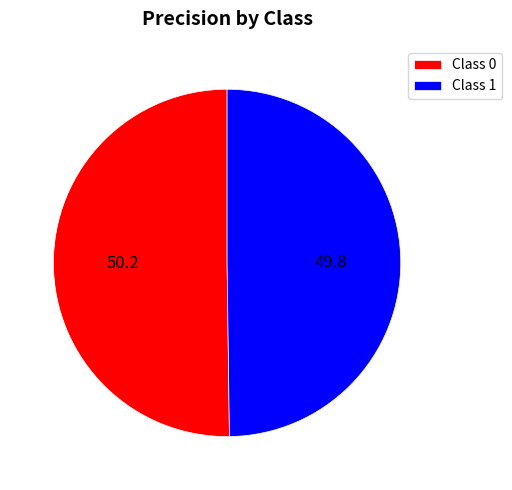

How many slices are in this pie chart?

2